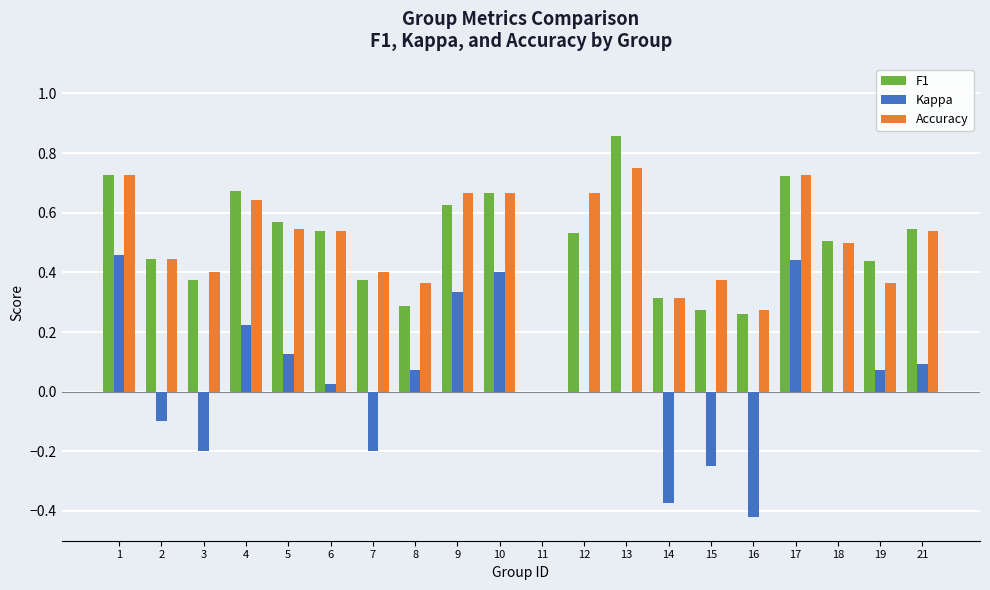

Which category has the highest value across all series?

13